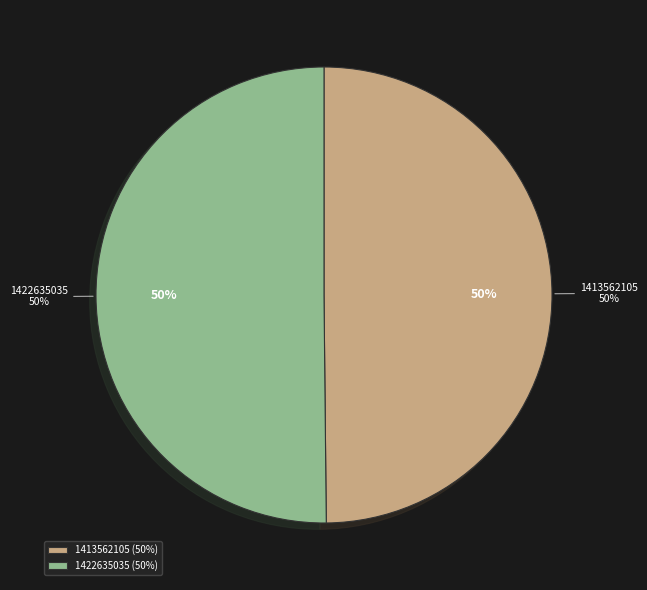

What is the change in value from 1413562105 to 1422635035?

+9072930